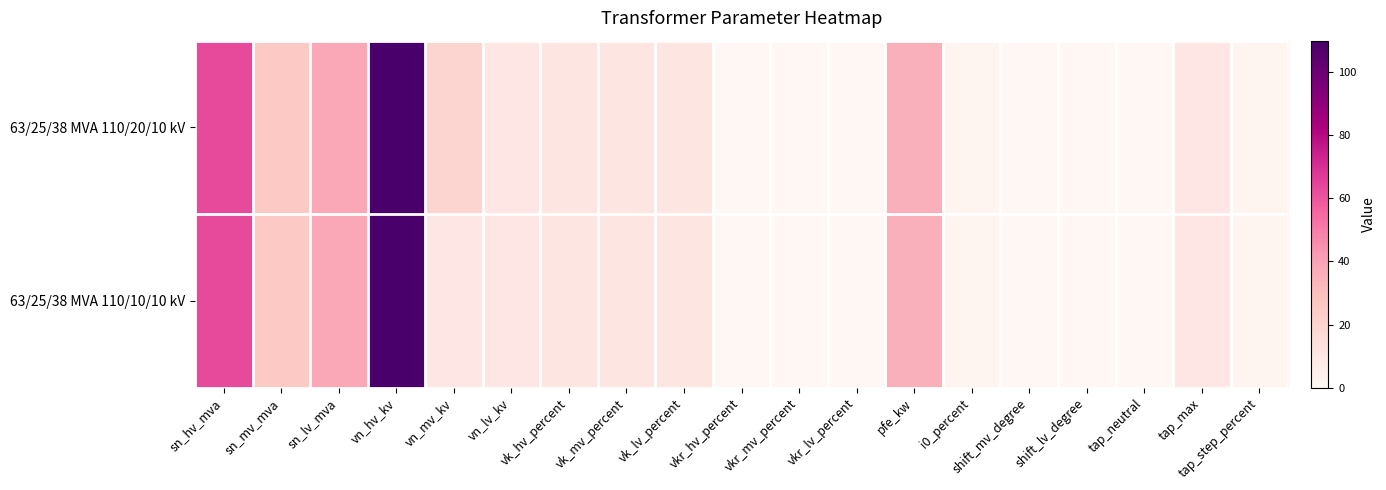

Rank the series at vk_hv_percent from lowest to highest value.

63/25/38 MVA 110/20/10 kV, 63/25/38 MVA 110/10/10 kV